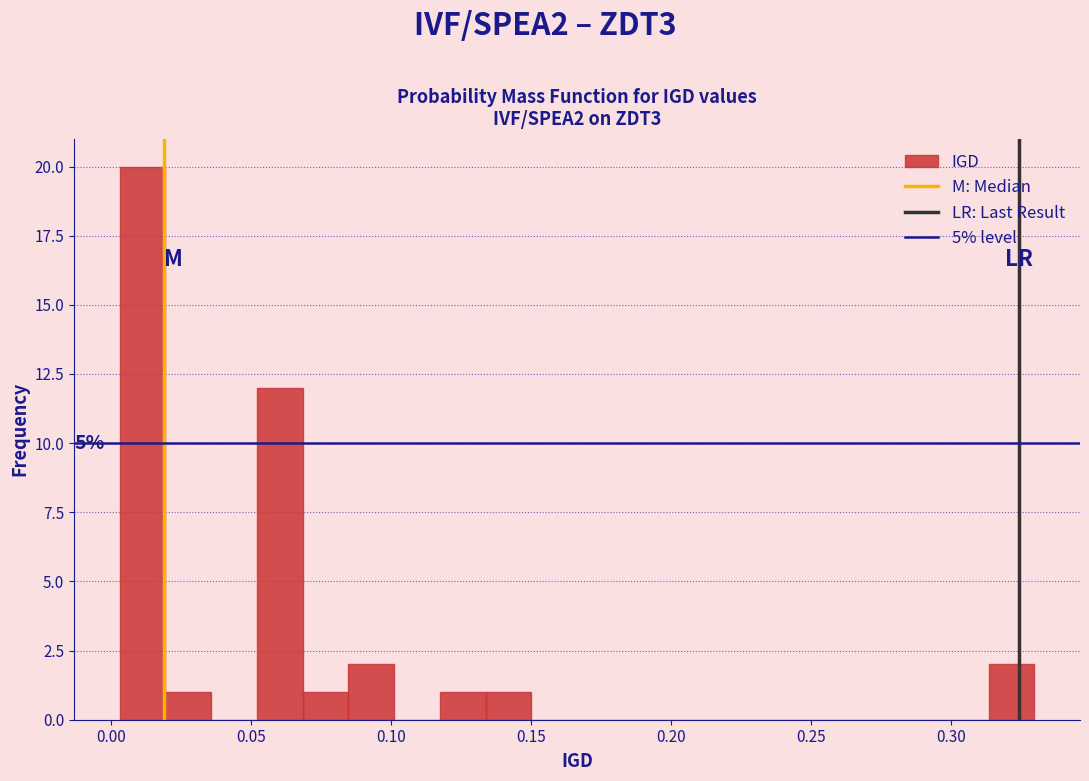

Around what value on the x-axis is the tallest bar? Give the approximate position of its centre, as read against the axis.

0.010